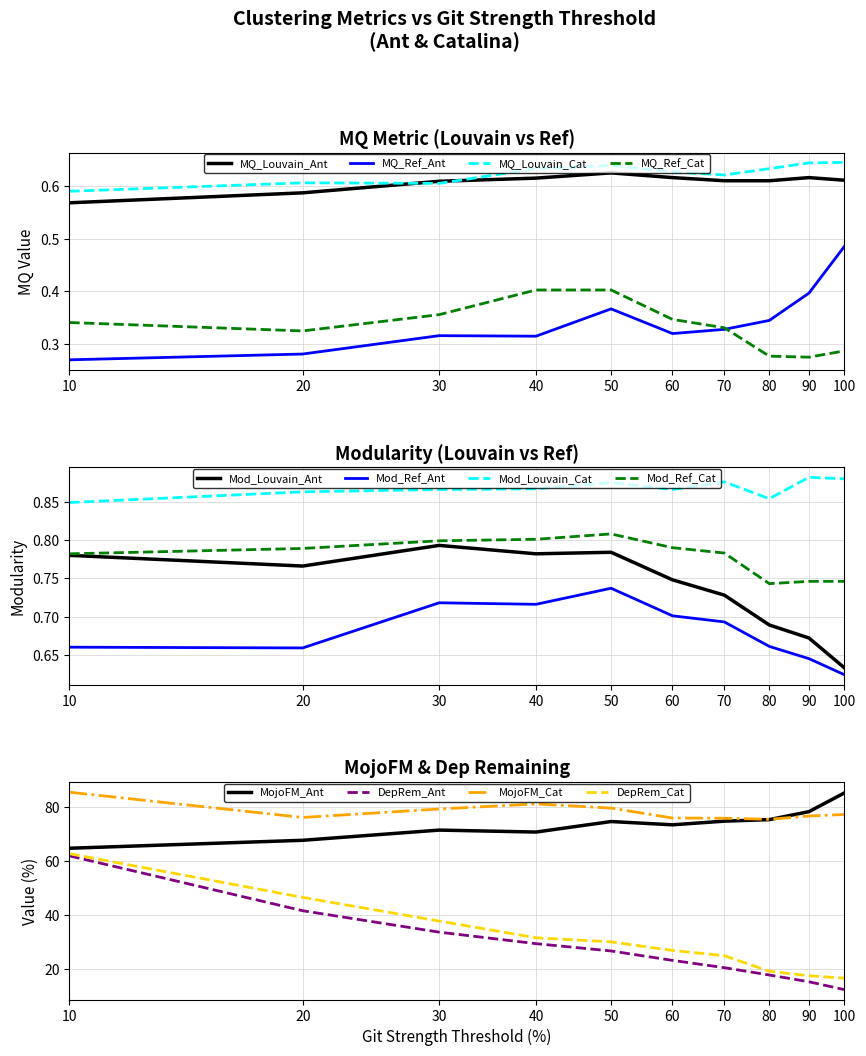

Reading left to right, transcribe all the data shown in this chart.

MQ_Louvain_Ant: 0.6	0.6	0.6	0.6	0.6	0.6	0.6	0.6	0.6	0.6
MQ_Ref_Ant: 0.3	0.3	0.3	0.3	0.4	0.3	0.3	0.3	0.4	0.5
Mod_Louvain_Ant: 0.8	0.8	0.8	0.8	0.8	0.7	0.7	0.7	0.7	0.6
Mod_Ref_Ant: 0.7	0.7	0.7	0.7	0.7	0.7	0.7	0.7	0.6	0.6
MojoFM_Ant: 64.7	67.7	71.4	70.7	74.6	73.4	74.7	75.3	78.3	85.2
DepRem_Ant: 61.9	41.6	33.7	29.4	26.7	23.2	20.5	17.8	15.3	12.4